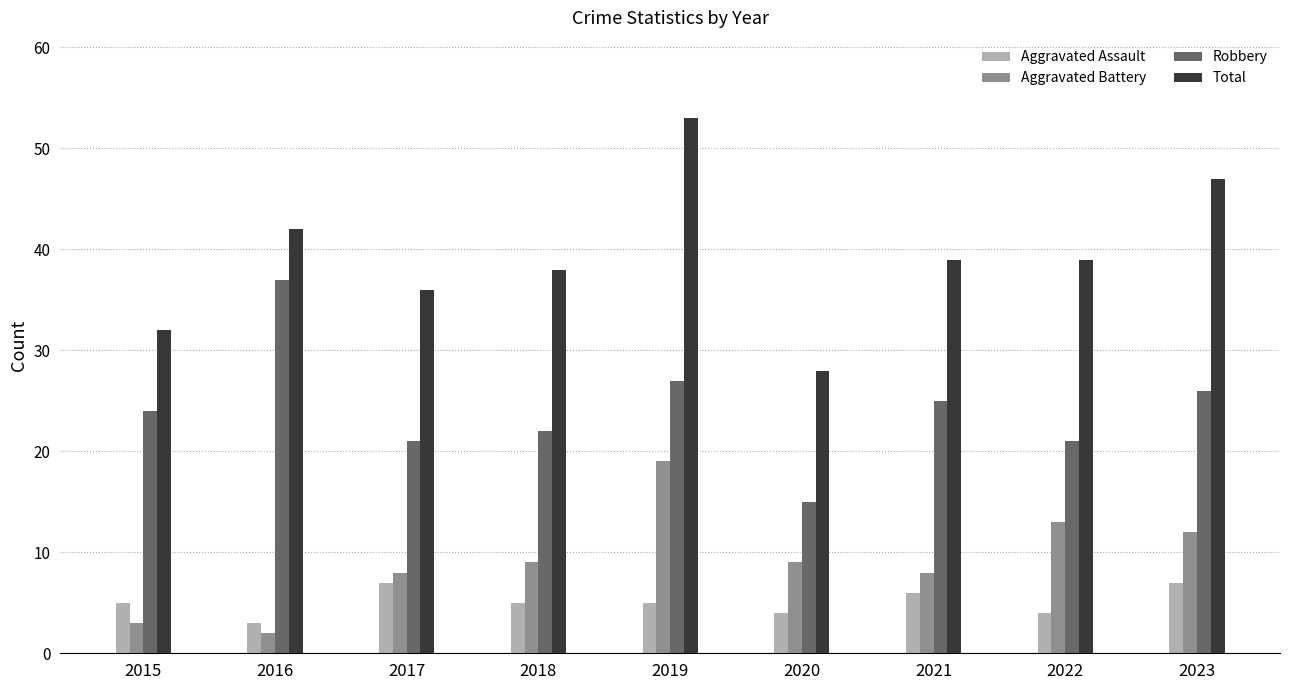

Reading right to left, what are all the values shown in this chart?

Aggravated Assault: 7	4	6	4	5	5	7	3	5
Aggravated Battery: 12	13	8	9	19	9	8	2	3
Robbery: 26	21	25	15	27	22	21	37	24
Total: 47	39	39	28	53	38	36	42	32